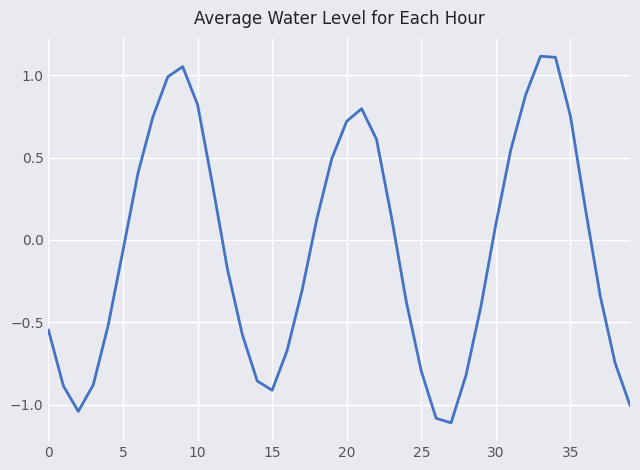

What is the difference between the maximum and minimum values?

2.2